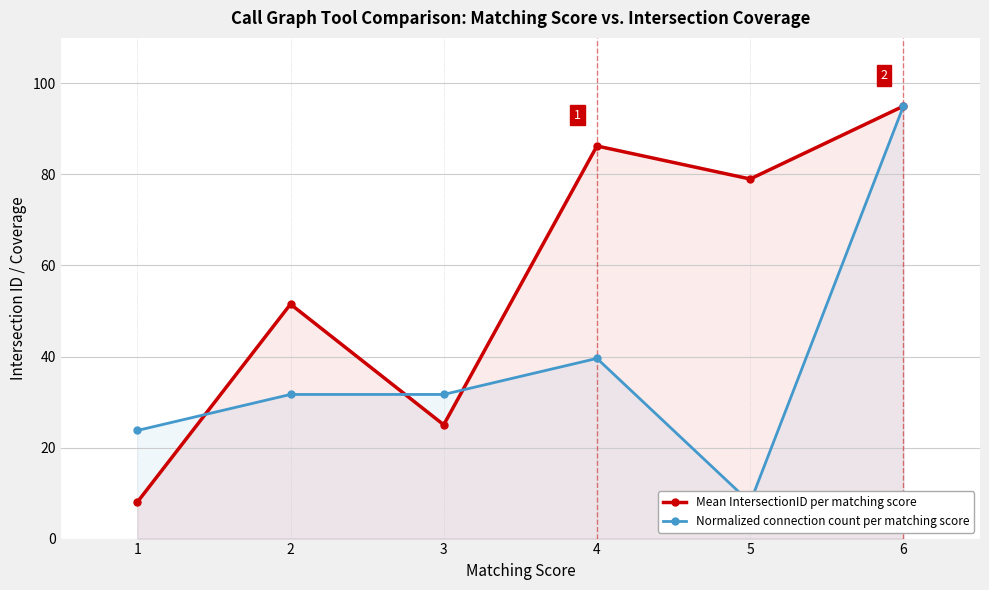

Reading left to right, list all the values displayed in this chart.

Mean IntersectionID per matching score: 8.0	51.5	25.0	86.2	79.0	95.0
Normalized connection count per matching score: 23.8	31.7	31.7	39.6	7.9	95.0